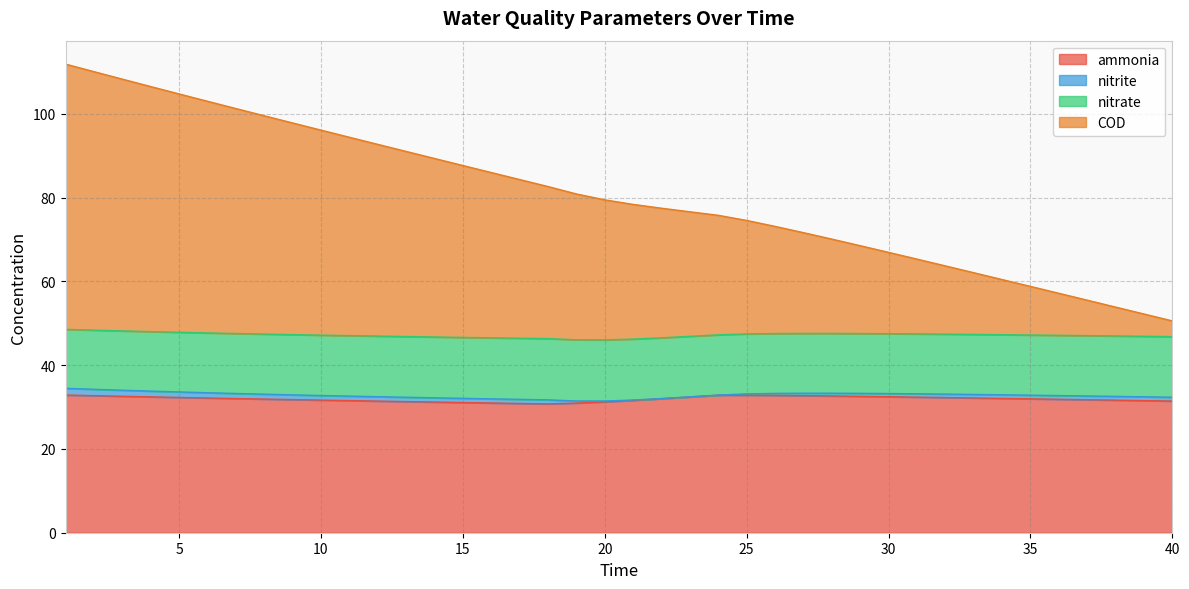

True or false: nitrate and COD intersect in this chart.

False